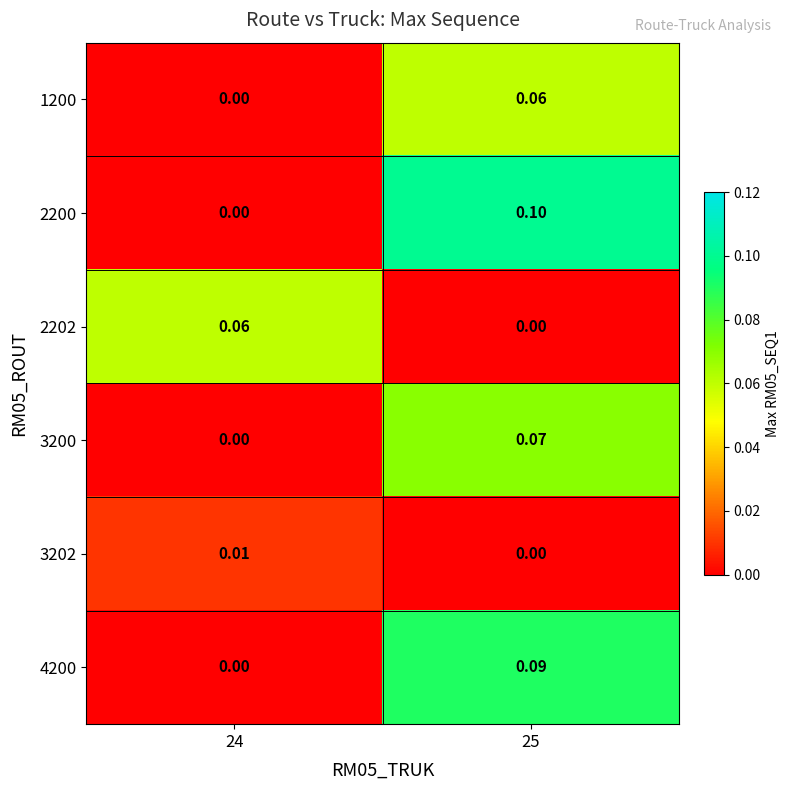

Is the value of 4200 at 24 greater than the value of 3202 at 24?

No